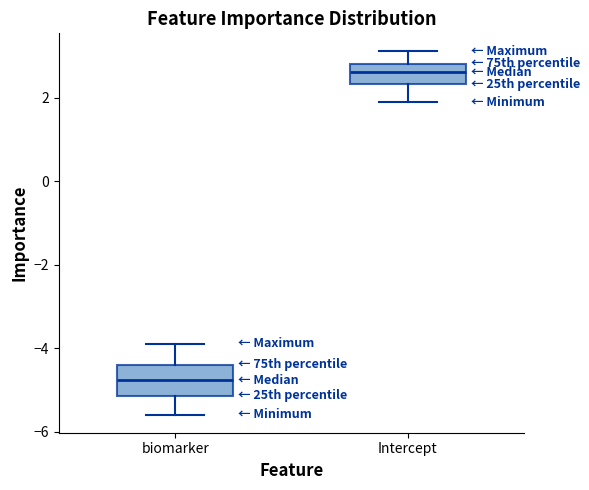

Reading left to right, transcribe this box plot: for each box, give where its median line is, the range the box spans, and where its two whiskers end, as read against the y-axis. The values are not printed on the chart, so give them approximately, as read against the axis.

biomarker: median -4.8, box -5.2 to -4.4, whiskers -5.6 to -3.8
Intercept: median 2.6, box 2.4 to 2.8, whiskers 1.8 to 3.2